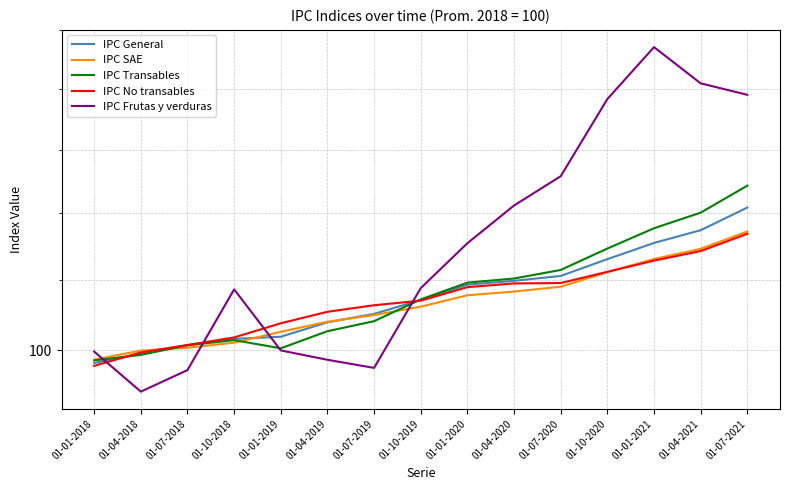

Reading left to right, transcribe all the data shown in this chart.

IPC General: 99.1	99.8	100.3	100.8	100.9	102.0	102.6	103.6	104.7	105.0	105.3	106.5	107.8	108.7	110.5
IPC SAE: 99.3	100.0	100.2	100.5	101.3	102.0	102.5	103.1	103.9	104.2	104.5	105.6	106.6	107.3	108.6
IPC Transables: 99.3	99.7	100.3	100.7	100.1	101.3	102.0	103.6	104.8	105.1	105.8	107.3	108.9	110.1	112.2
IPC No transables: 98.9	99.8	100.4	100.9	101.9	102.7	103.2	103.5	104.5	104.8	104.8	105.6	106.4	107.2	108.5
IPC Frutas y verduras: 99.9	97.2	98.6	104.3	100.0	99.3	98.8	104.4	107.7	110.6	112.9	119.1	123.5	120.4	119.5